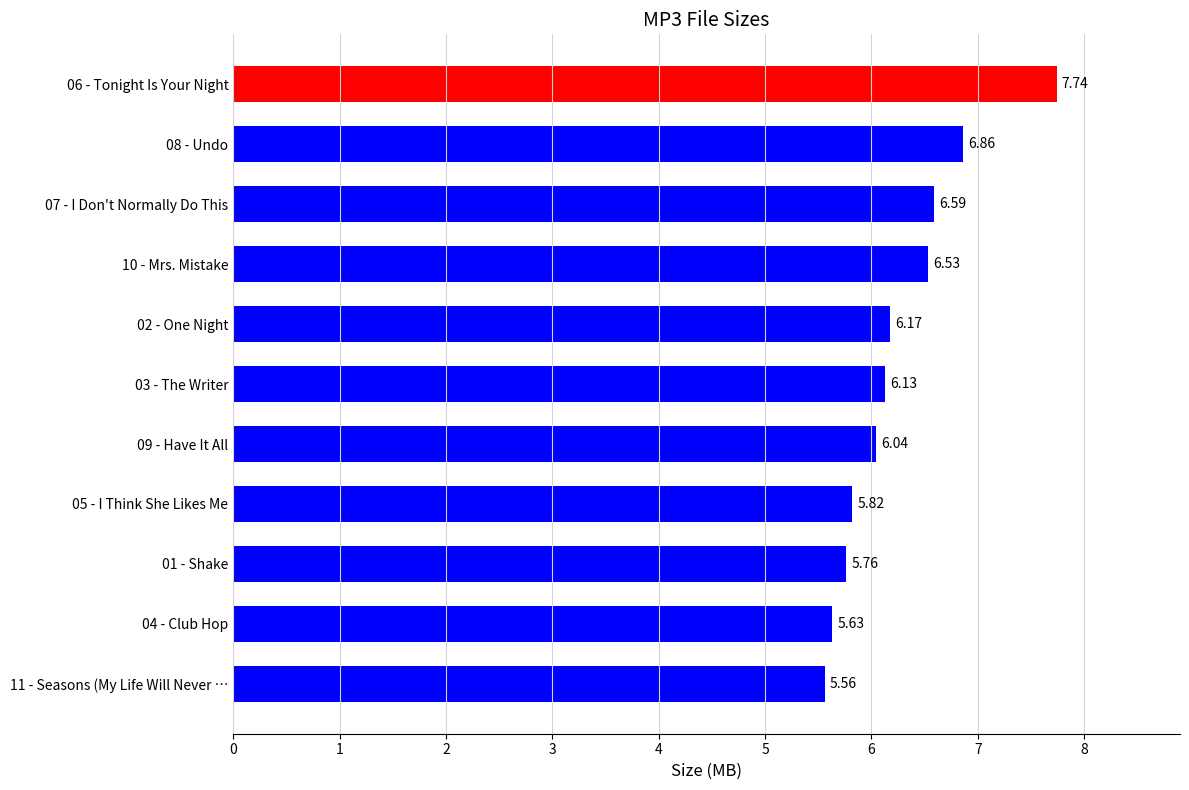

List the labels in order of value, largest first.

06 - Tonight Is Your Night, 08 - Undo, 07 - I Don't Normally Do This, 10 - Mrs. Mistake, 02 - One Night, 03 - The Writer, 09 - Have It All, 05 - I Think She Likes Me, 01 - Shake, 04 - Club Hop, 11 - Seasons (My Life Will Never …